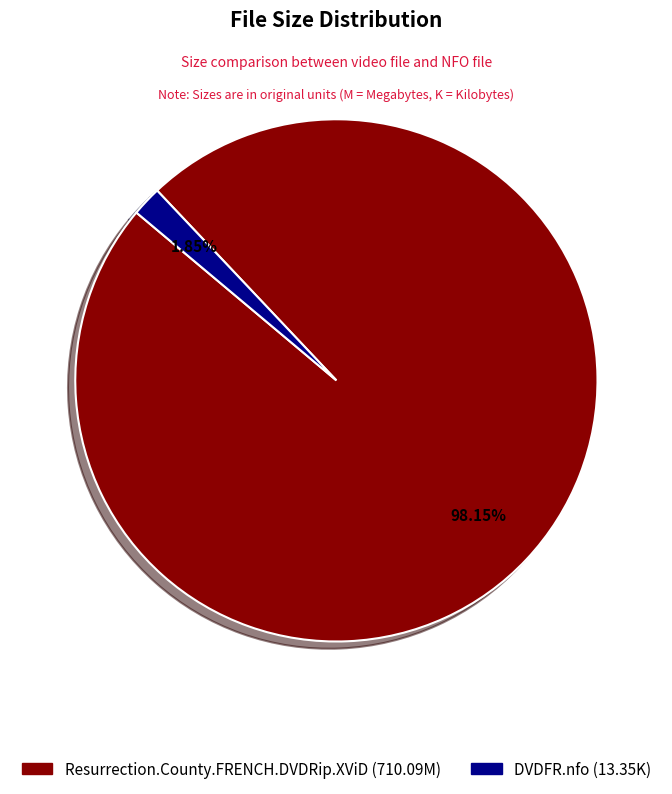

Rank the categories by value from highest to lowest.

Resurrection.County.FRENCH.DVDRip.XViD, DVDFR.nfo